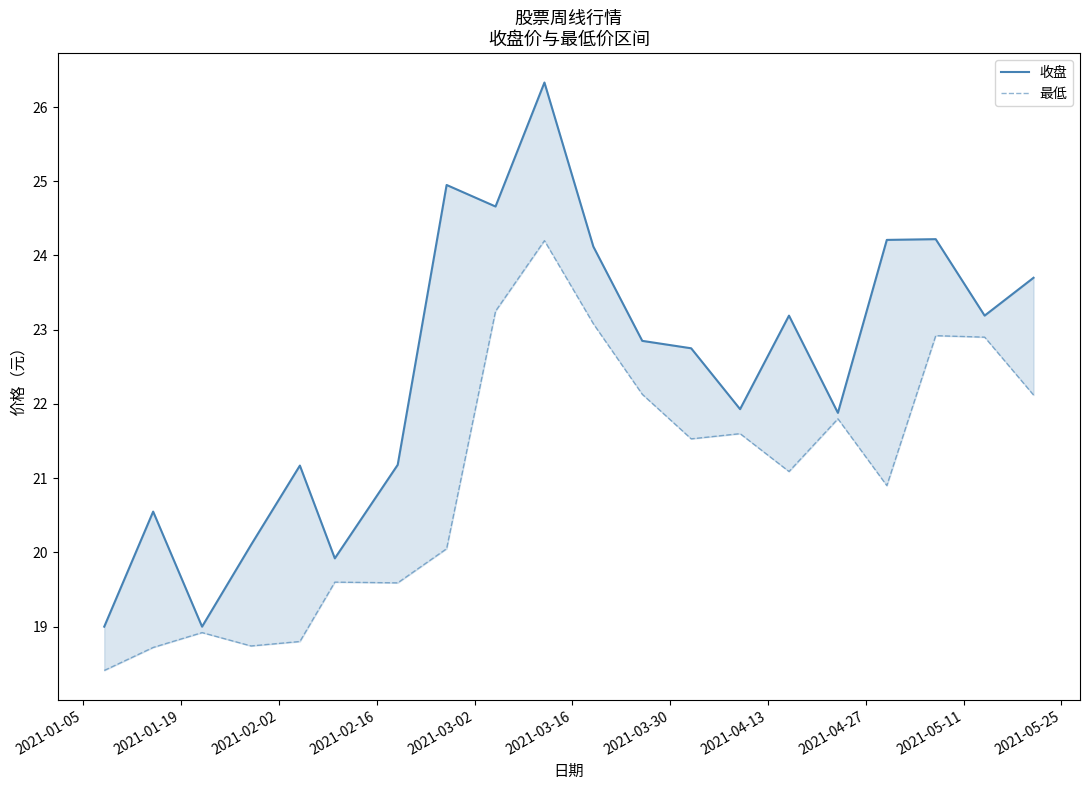

How many lines are shown in the chart?

2